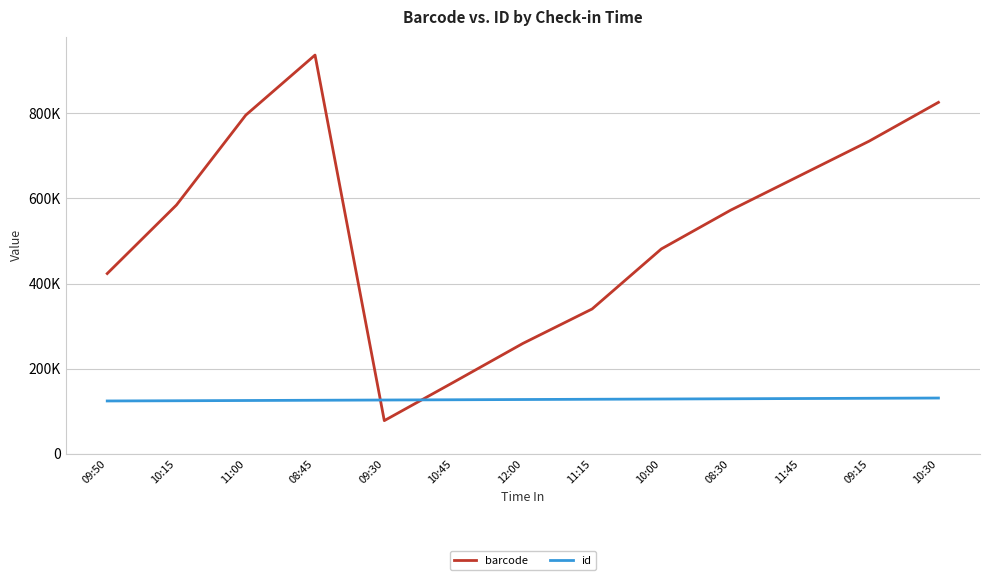

At 10:30, list the series in order from smallest to largest.

id, barcode